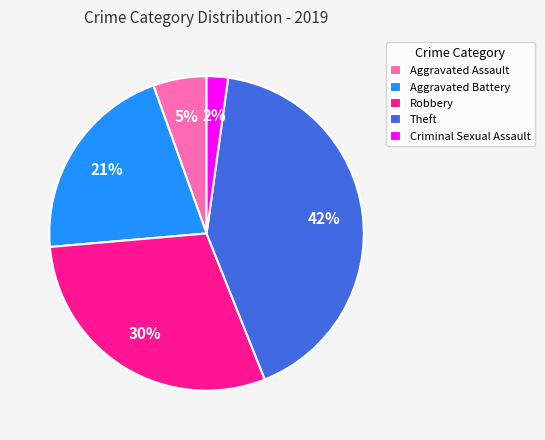

How many slices are in this pie chart?

5